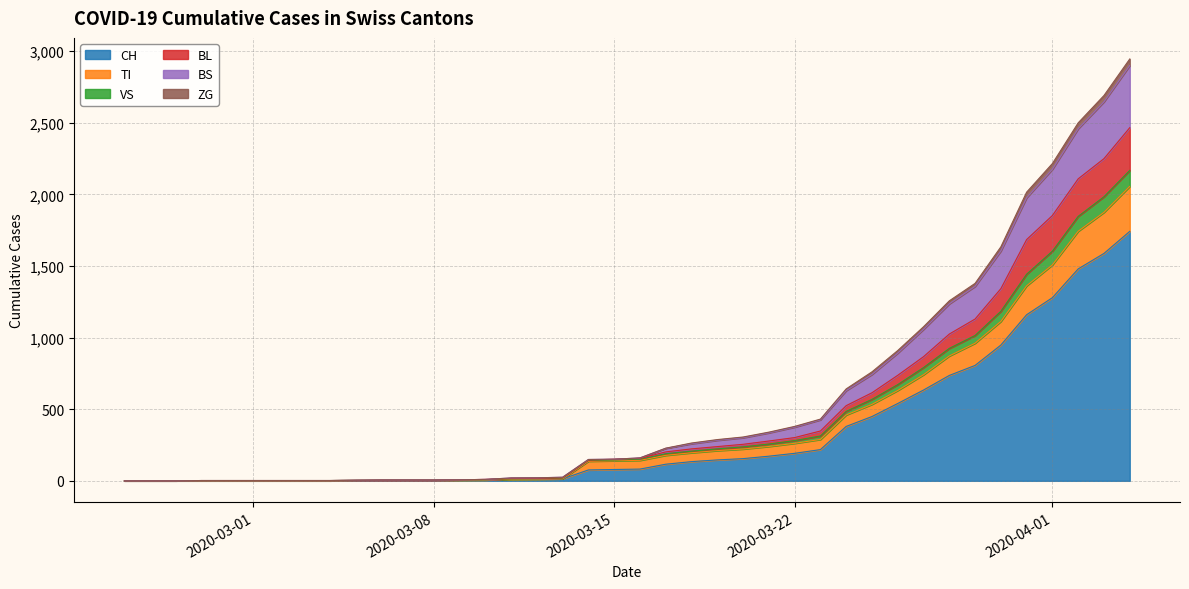

What is the maximum value for CH?

1742